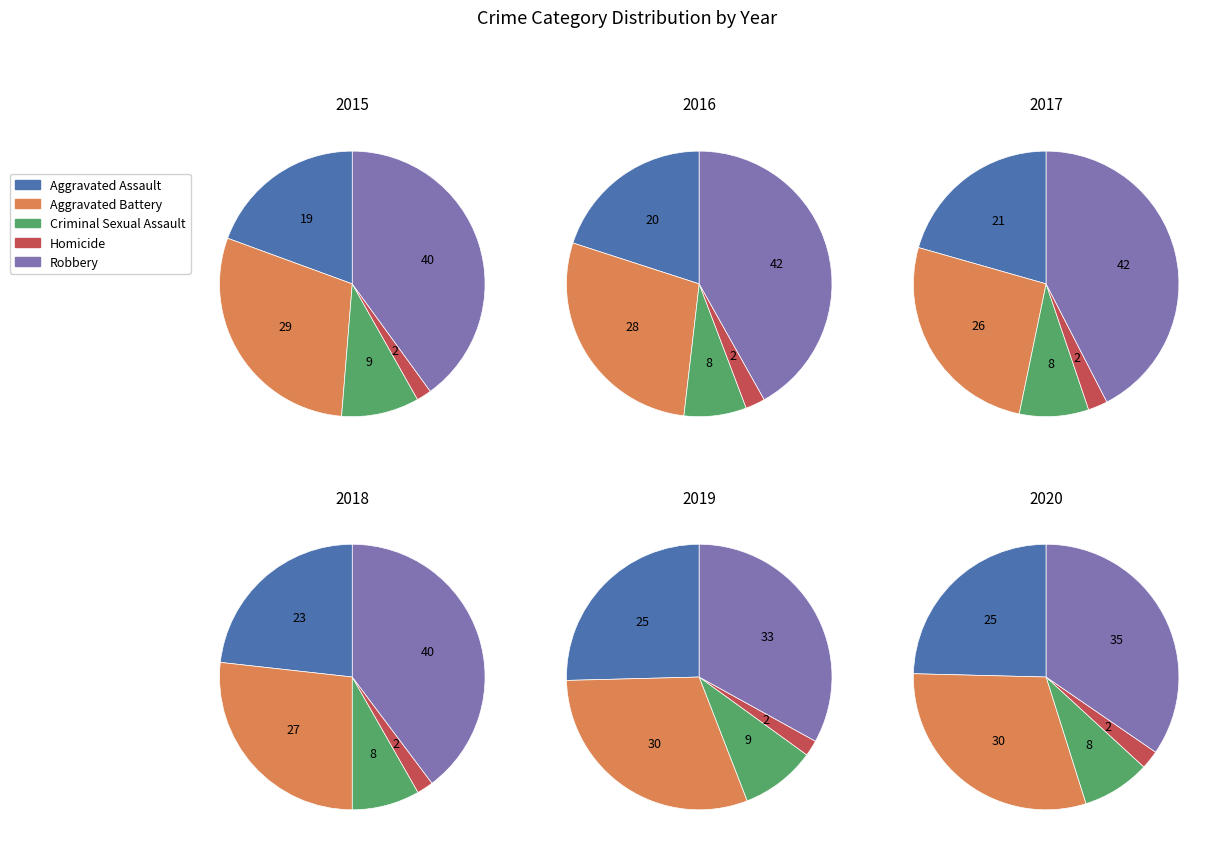

To the nearest percent, what portion does Aggravated Assault represent?

23%